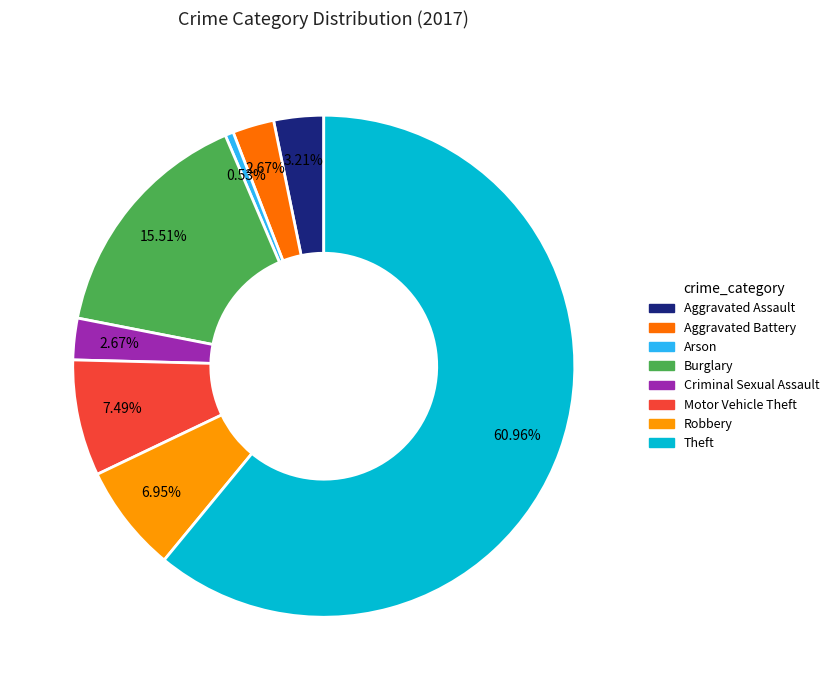

What percentage is the Burglary slice, to the nearest percent?

16%